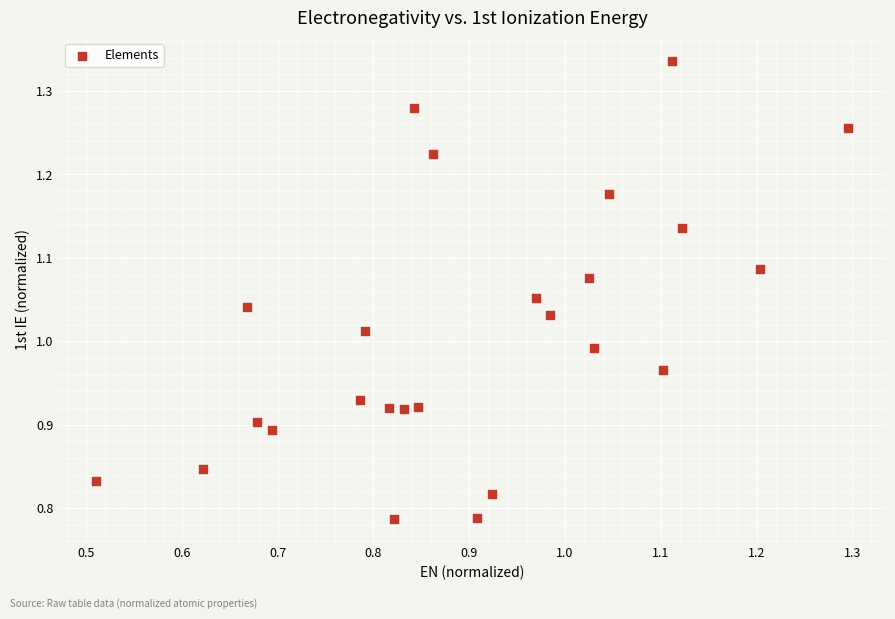

What is the range of Y values (max minus min)?

0.5